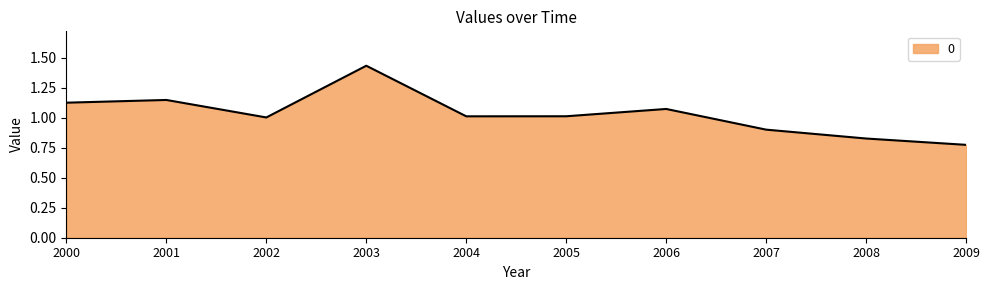

Which label corresponds to the largest value in the chart?

2003